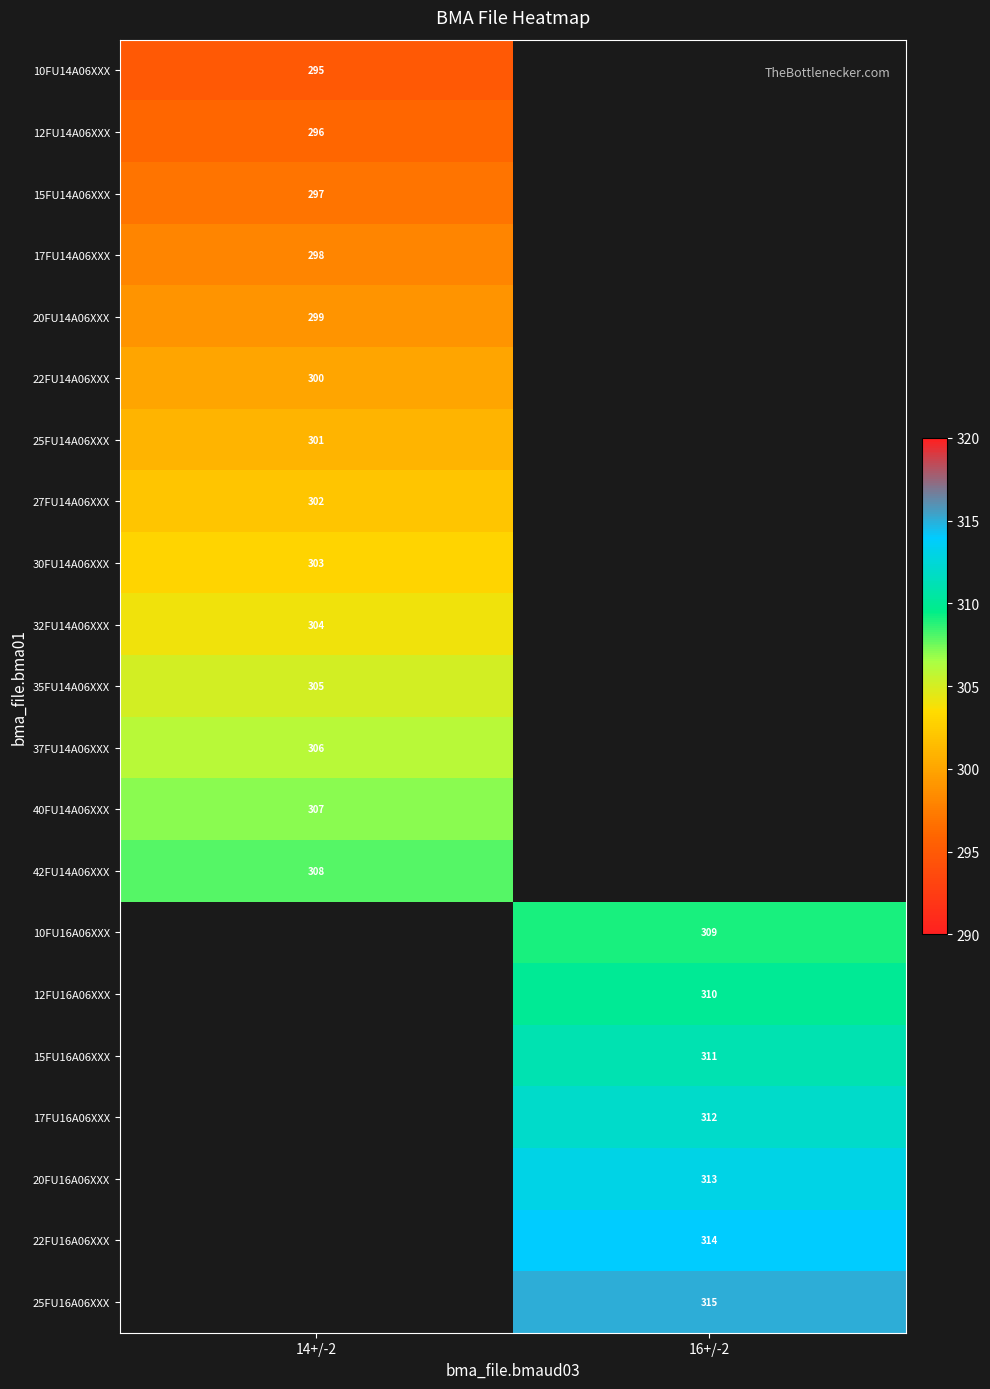

Is it true that 15FU16A06XXX equals 311 at 16+/-2?

True